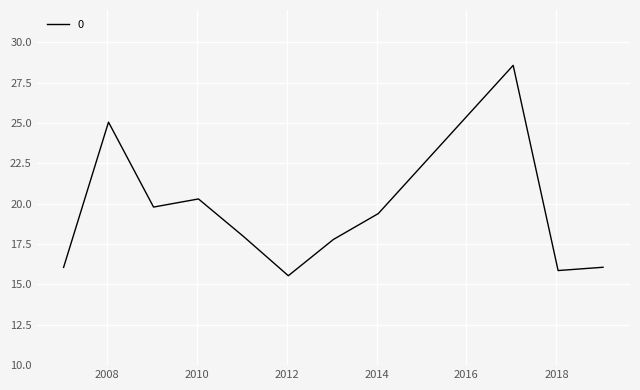

What is the smallest value displayed?

15.5